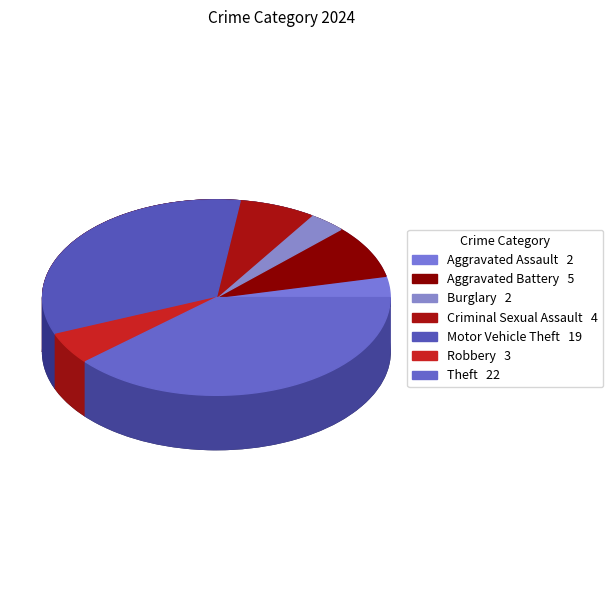

Is it true that Theft is 39% of the pie?

True